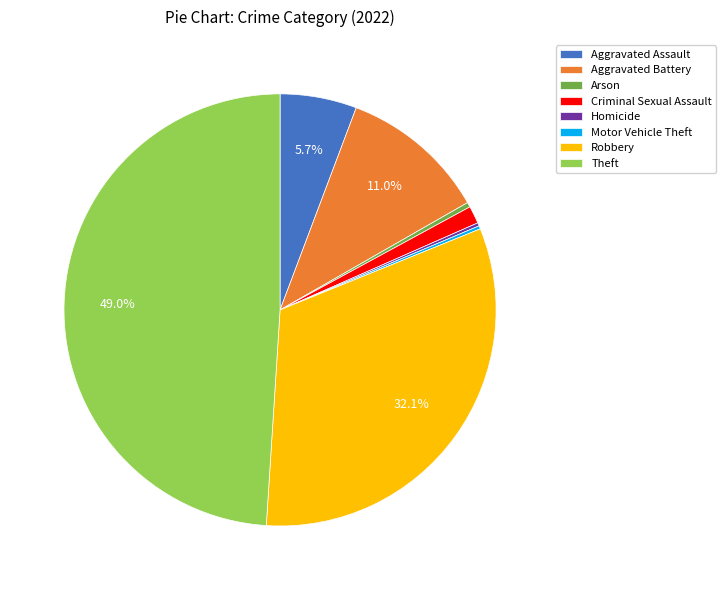

Do Arson and Robbery together represent more than half of the pie?

No